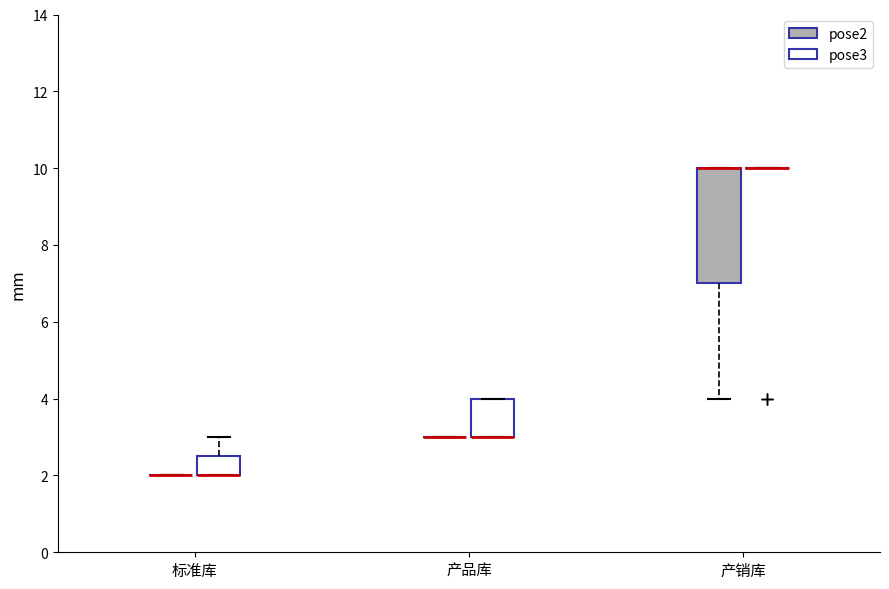

Reading left to right, transcribe this box plot: for each box, give where its median line is, the range the box spans, and where its two whiskers end, as read against the y-axis. The values are not printed on the chart, so give them approximately, as read against the axis.

标准库 (pose2): box collapsed to a line at 2.0, whiskers 2.0 to 2.0
标准库 (pose3): median 2.0 (drawn on the box's lower edge), box 2.0 to 2.6, whiskers 2.0 to 3.0
产品库 (pose2): box collapsed to a line at 3.0, whiskers 3.0 to 3.0
产品库 (pose3): median 3.0 (drawn on the box's lower edge), box 3.0 to 4.0, whiskers 3.0 to 4.0
产销库 (pose2): median 10.0 (drawn on the box's upper edge), box 7.0 to 10.0, whiskers 4.0 to 10.0
产销库 (pose3): box collapsed to a line at 10.0, whiskers 10.0 to 10.0